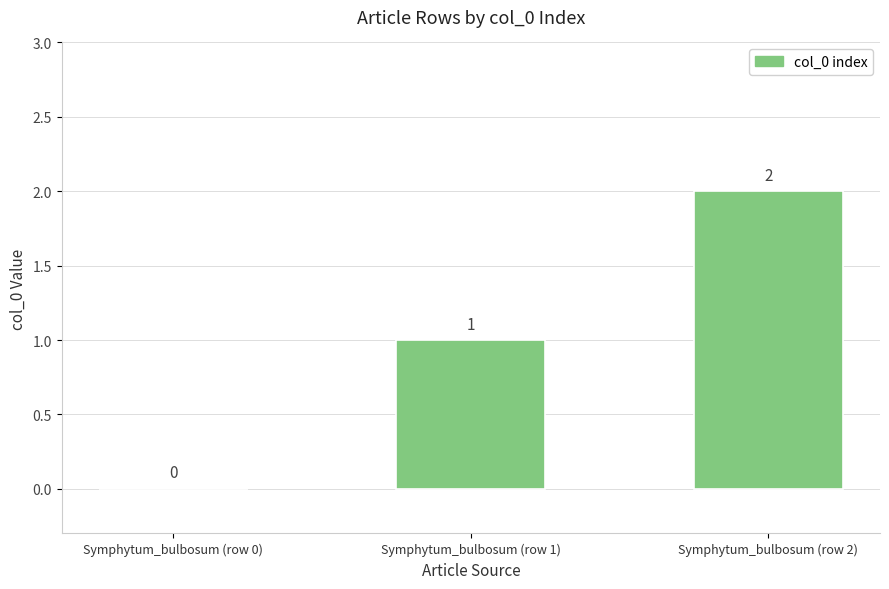

What is the sum of all values?

3